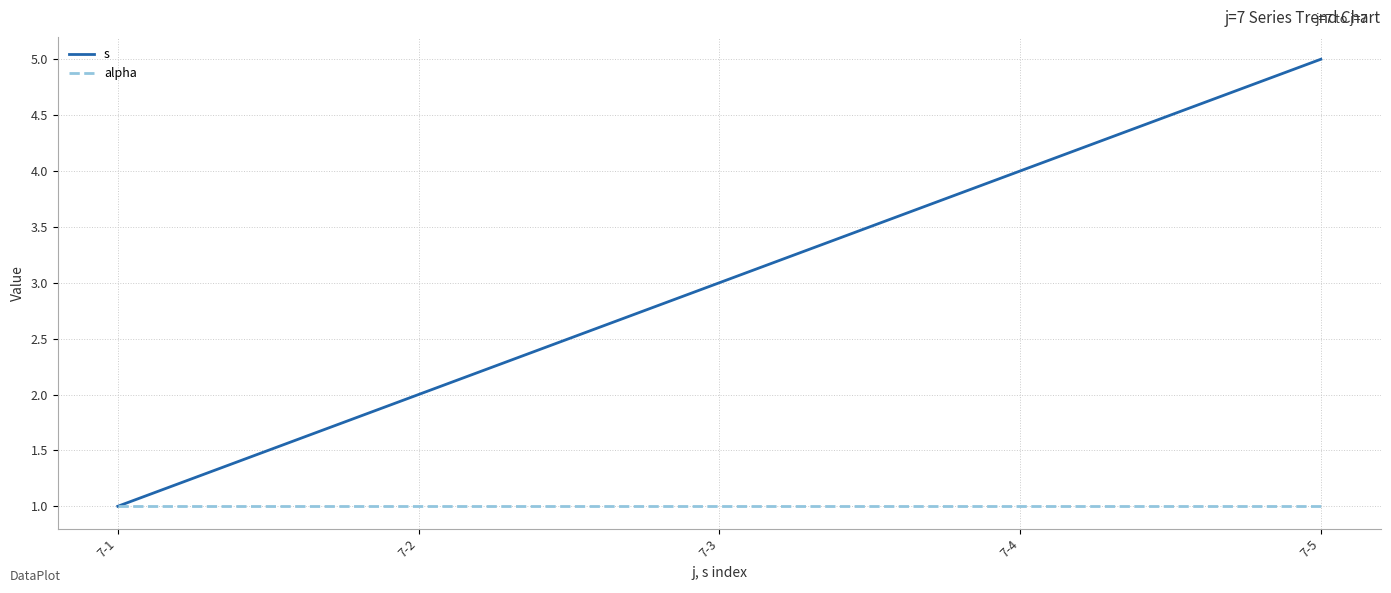

Which label corresponds to the largest value in the chart?

7-5